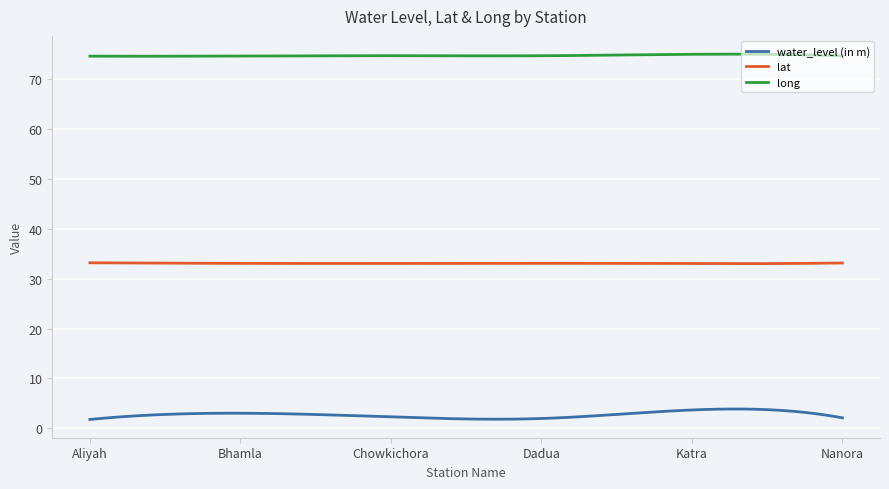

List the series in order of their overall mean, highest first.

long, lat, water_level (in m)